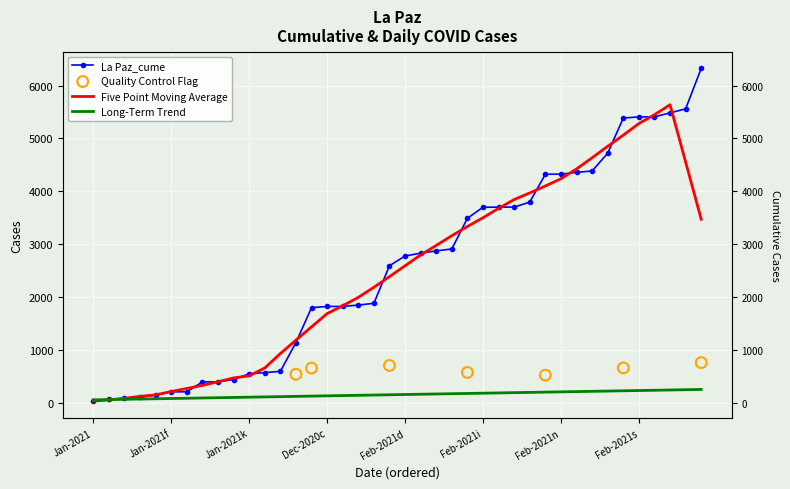

Which has a higher value, 23 or 13?

23